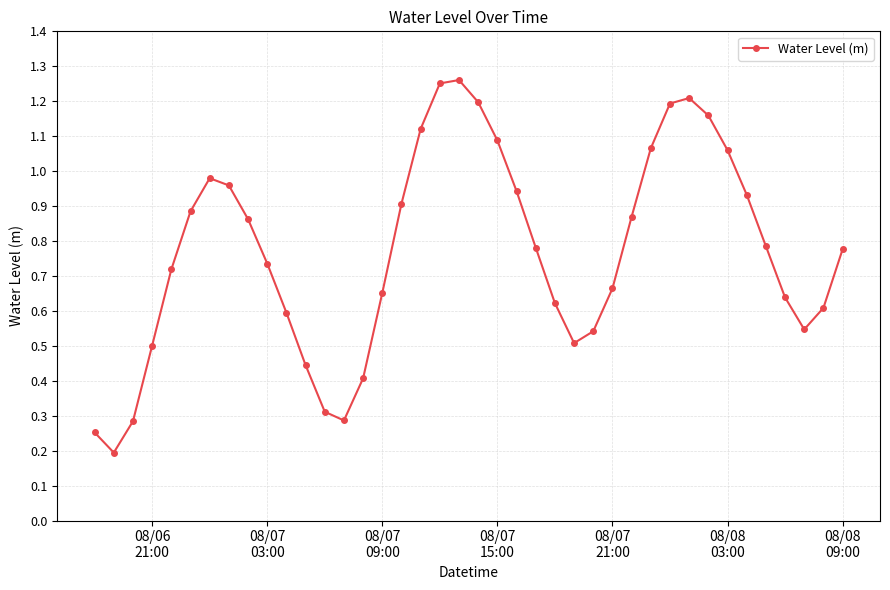

What is the sum of all values?

30.8